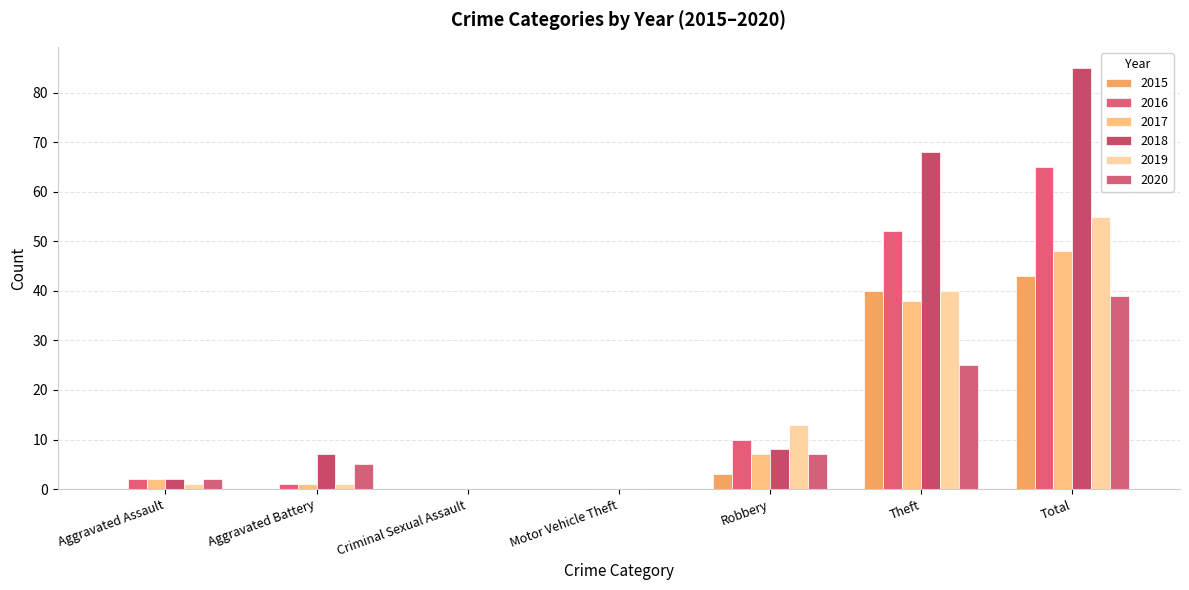

How many distinct data groups are displayed?

6